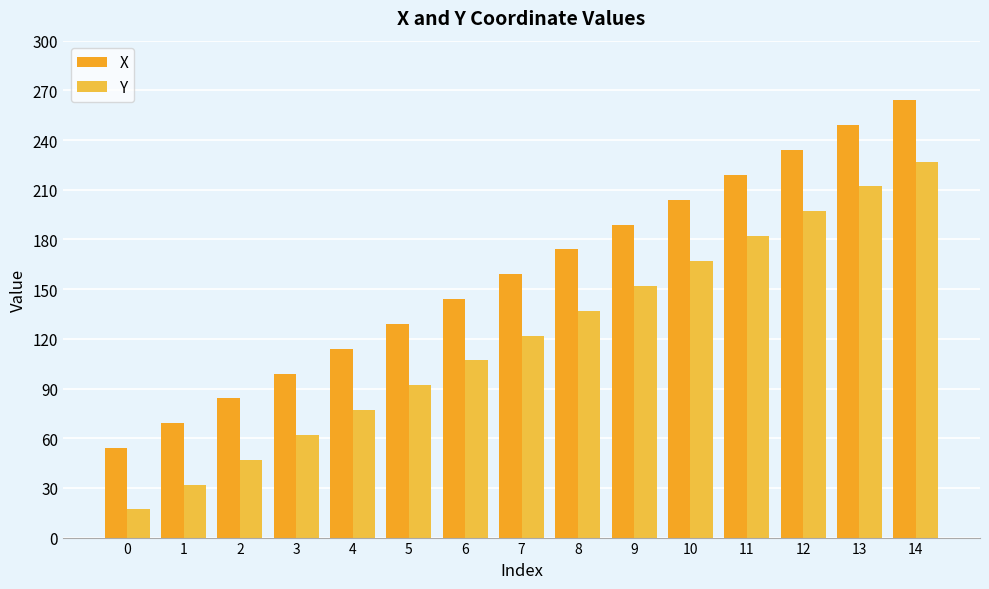

How many bars are there in total?

30